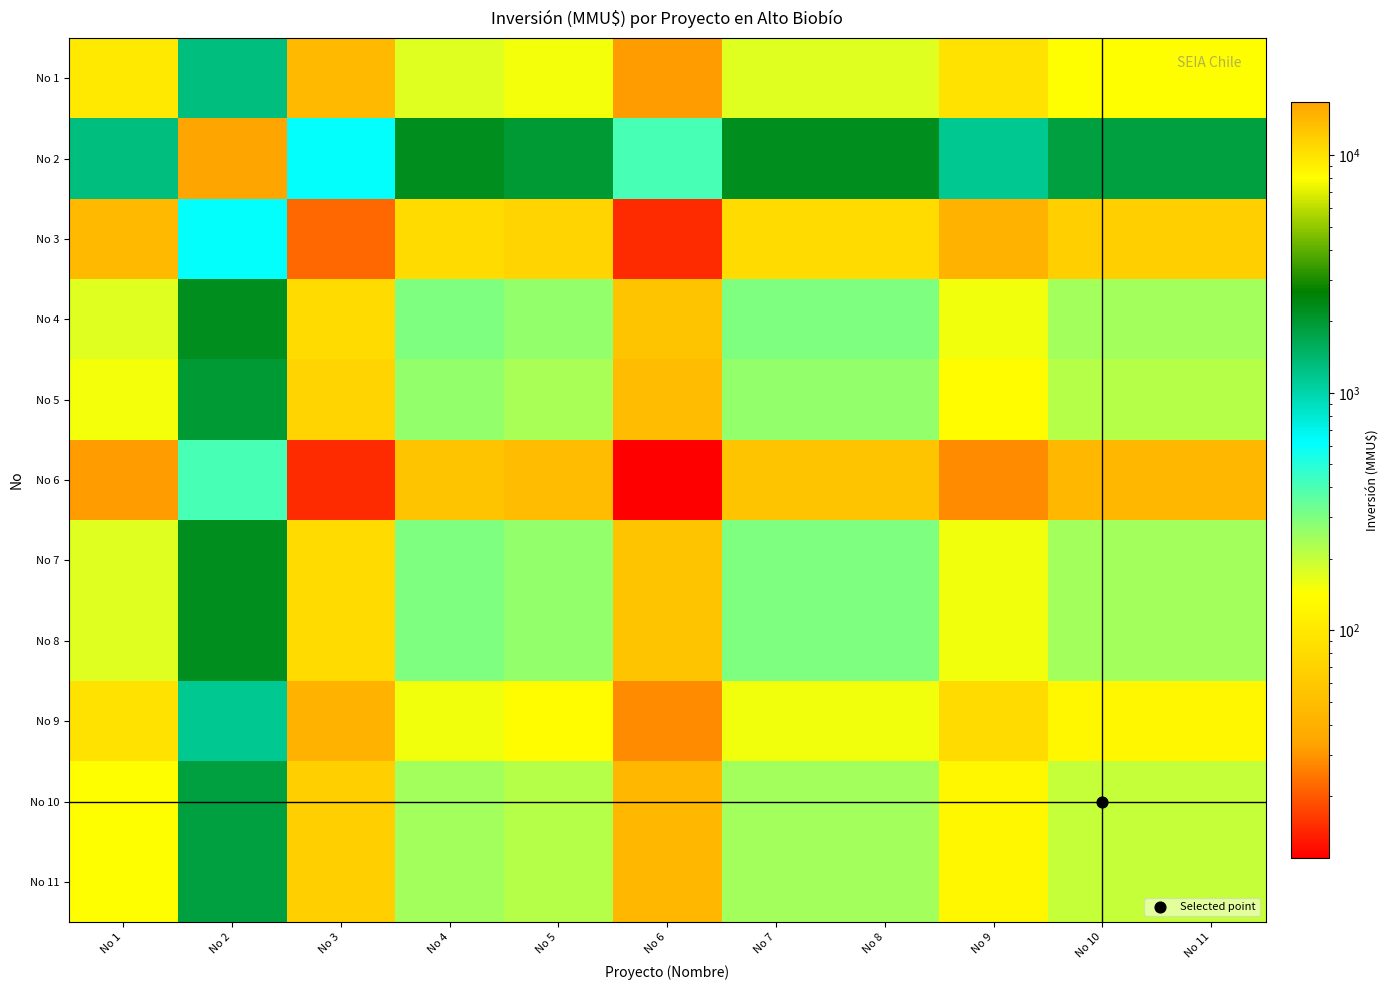

Which series changed the most between No 1 and No 4?

No 2